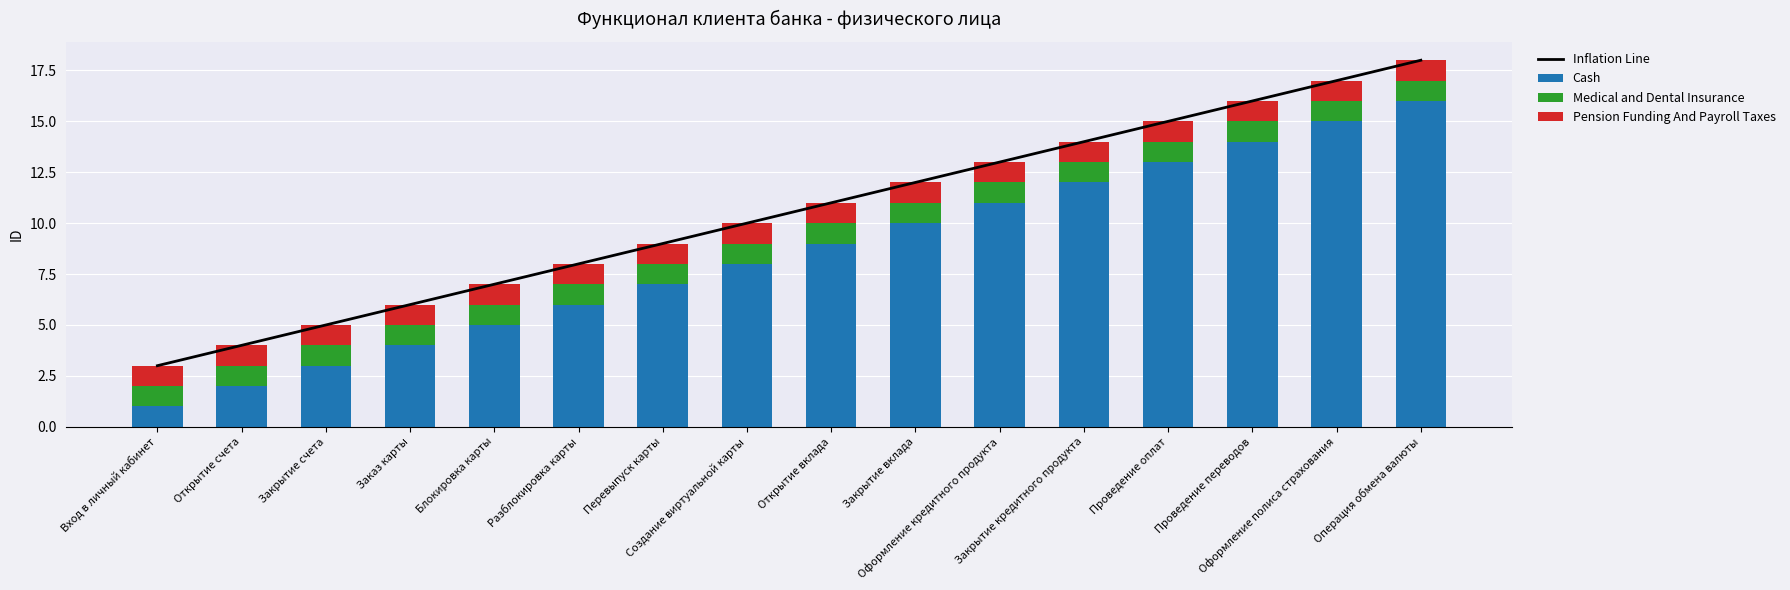

What are all the series names shown in the legend?

Inflation Line, Cash, Medical and Dental Insurance, Pension Funding And Payroll Taxes